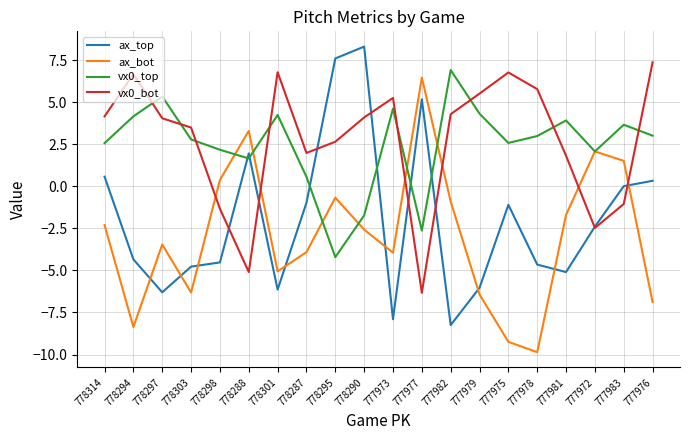

Where is the first local minimum for vx0_top?

778288